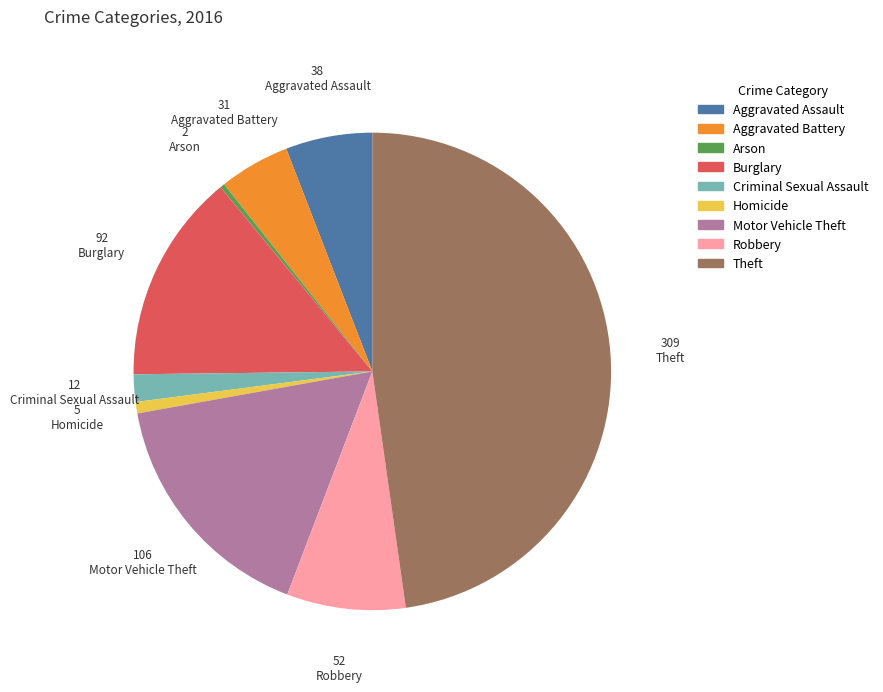

Does Burglary account for over 50% of the chart?

No